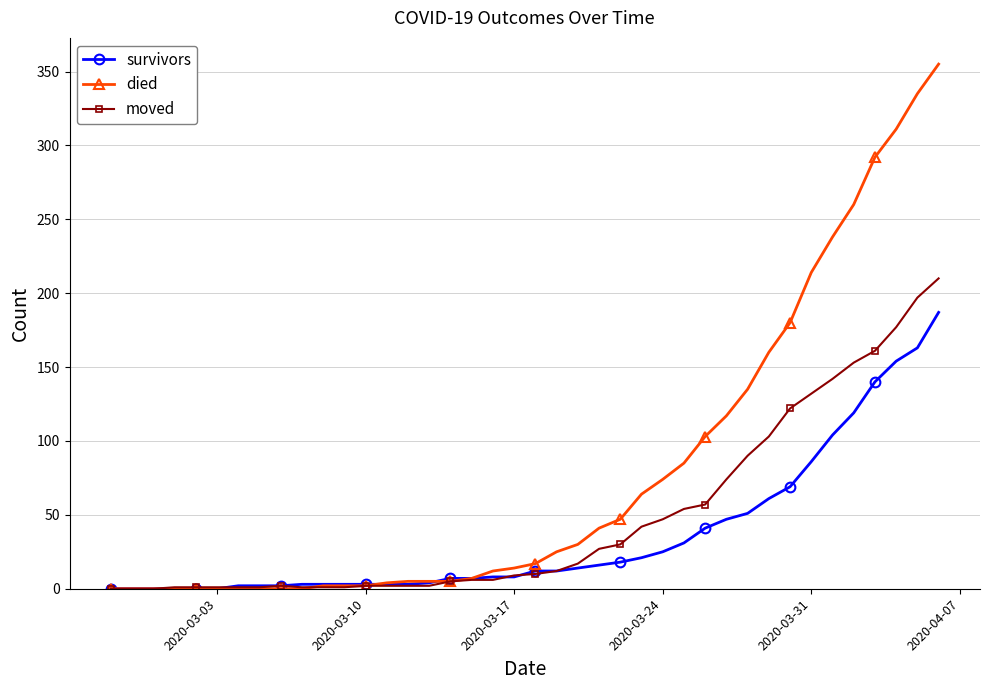

Which series has the widest spread of values?

died